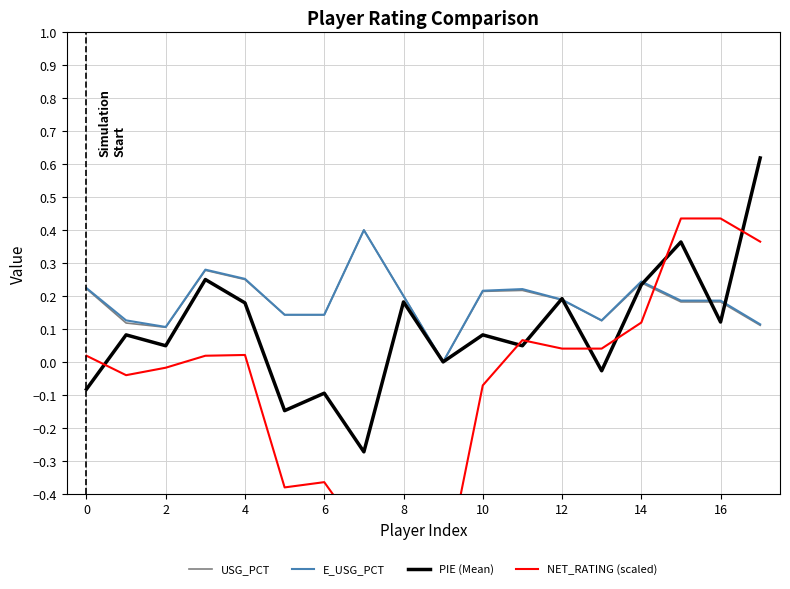

In PIE (Mean), how many points are lower than both neighbors (excluding endpoints)?

7